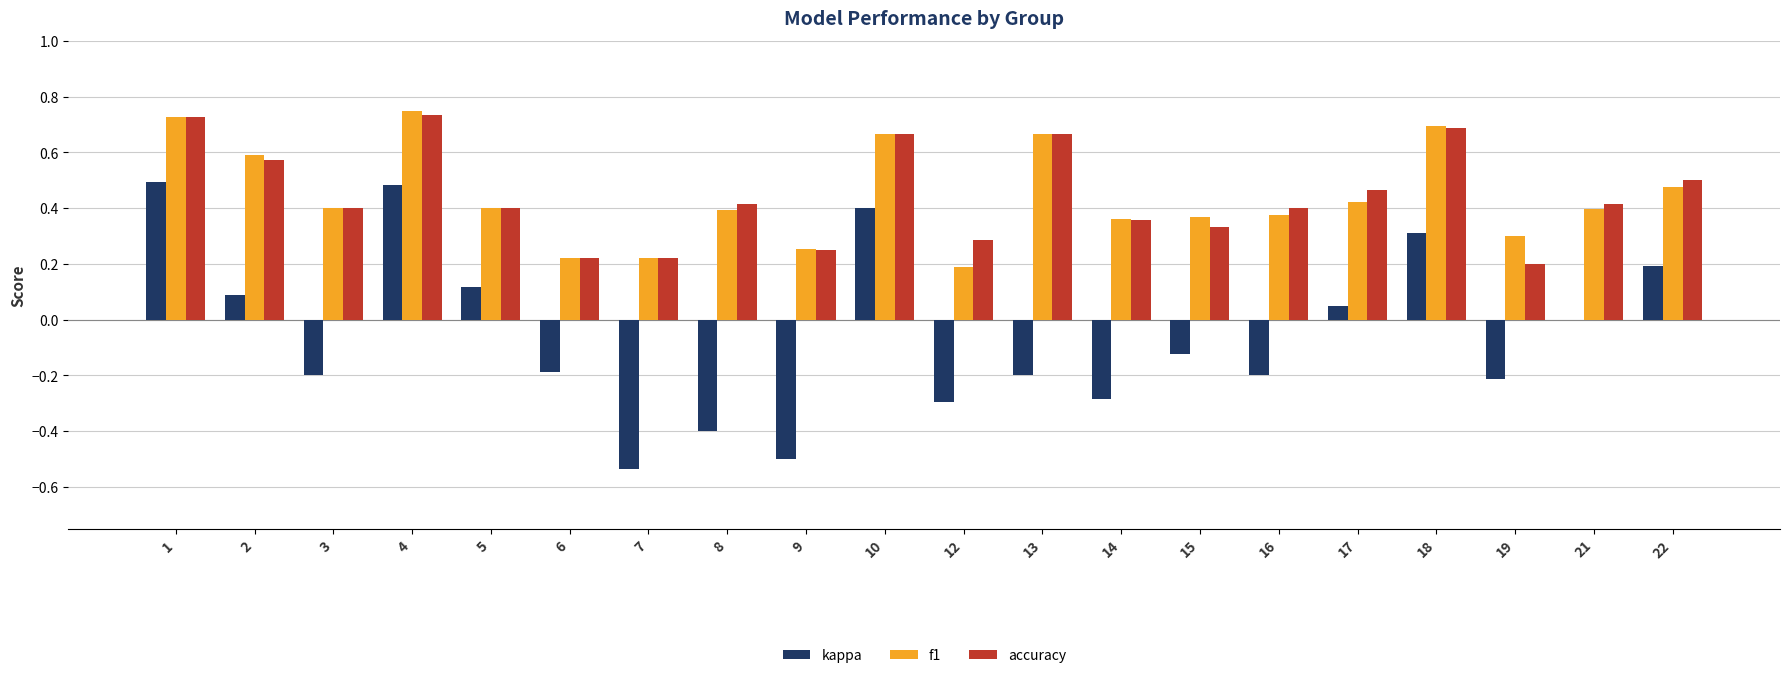

Is it true that kappa equals -0.5 at 12?

False